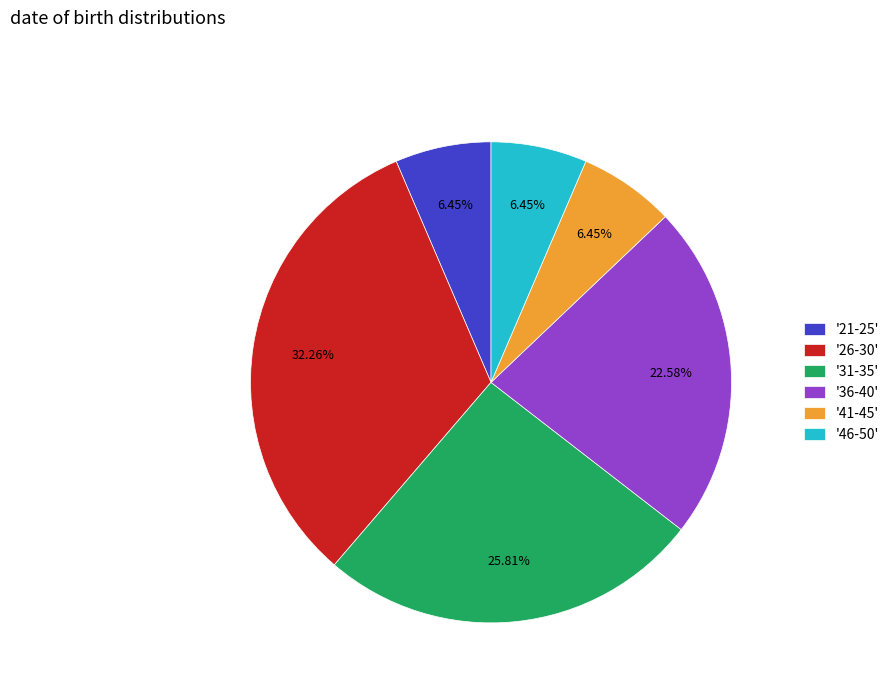

Between '36-40' and '21-25', which is larger?

'36-40'